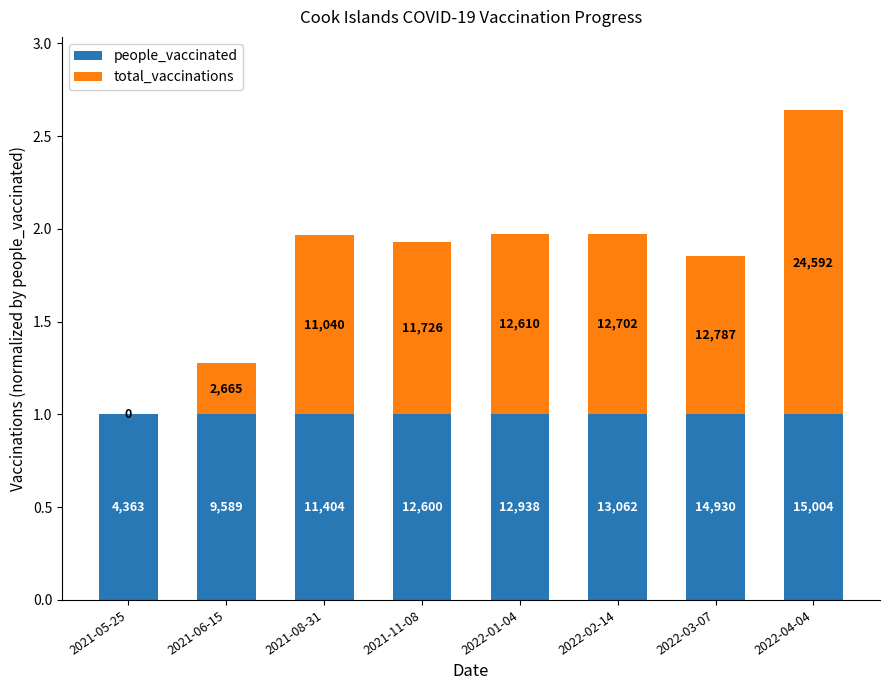

List the labels in order of people_vaccinated value, largest first.

2021-05-25, 2021-06-15, 2021-08-31, 2021-11-08, 2022-01-04, 2022-02-14, 2022-03-07, 2022-04-04